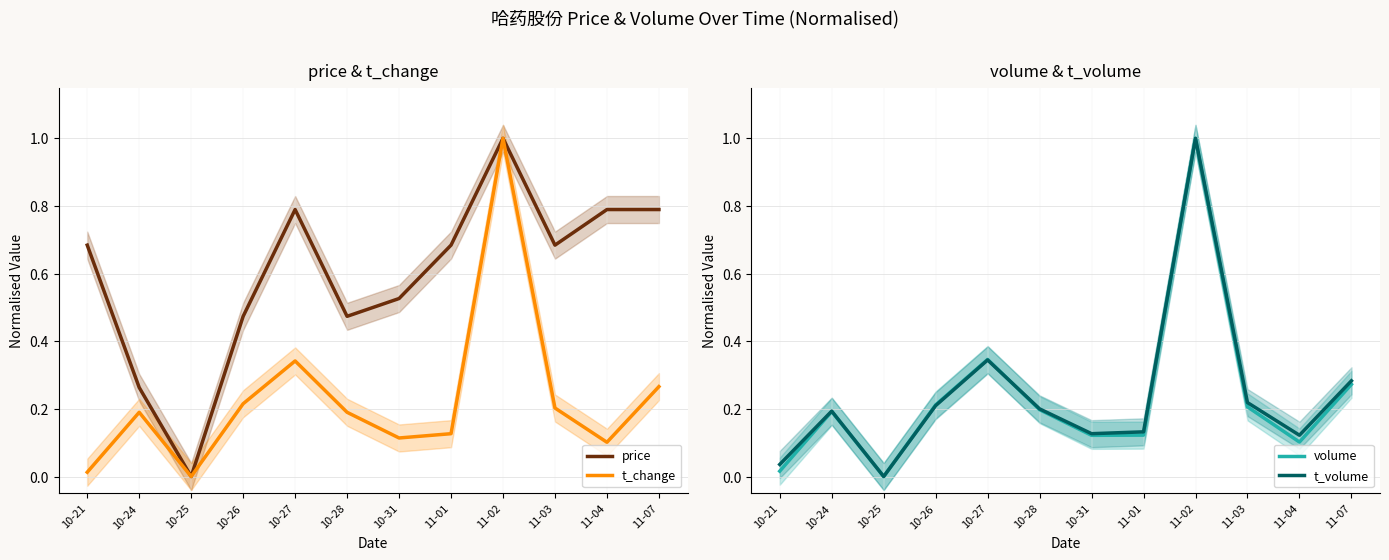

What is the label of the 4th point from the right?

11-02